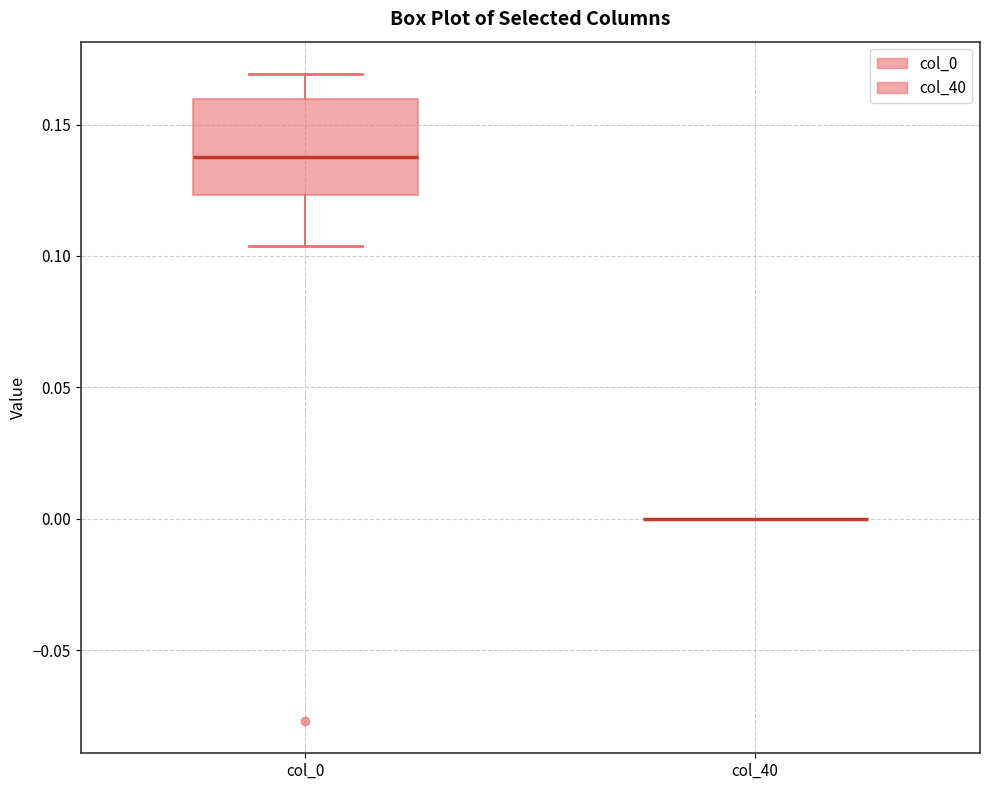

Reading left to right, read every box against the y-axis: the position of its median line, the range the box covers, and the ends of its whiskers. The values are not printed on the chart, so give them approximately, as read against the axis.

col_0: median 0.140, box 0.125 to 0.160, whiskers 0.105 to 0.170
col_40: box collapsed to a line at 0.000, whiskers 0.000 to 0.000